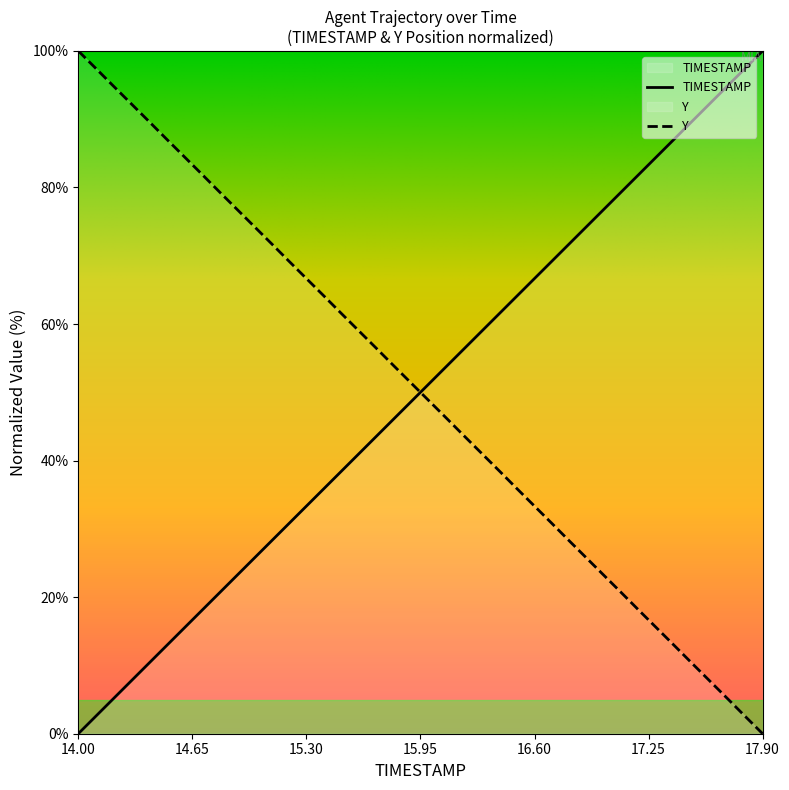

What is the maximum value shown in the chart?

100.0